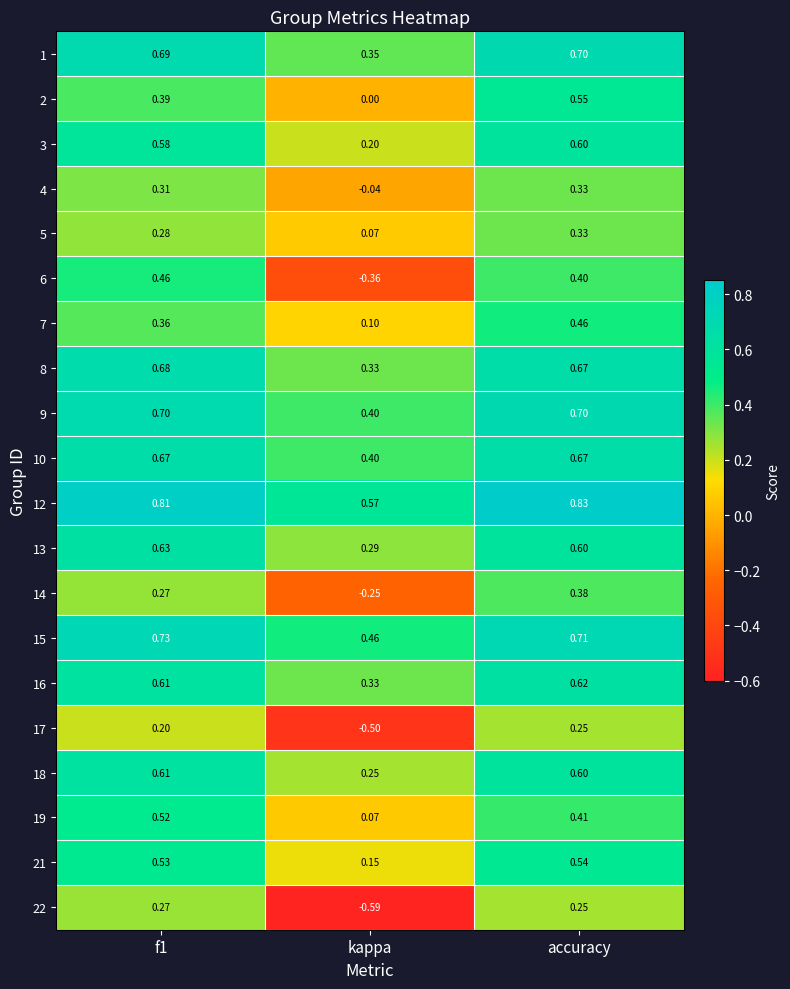

Which category has the lowest value across all series?

kappa